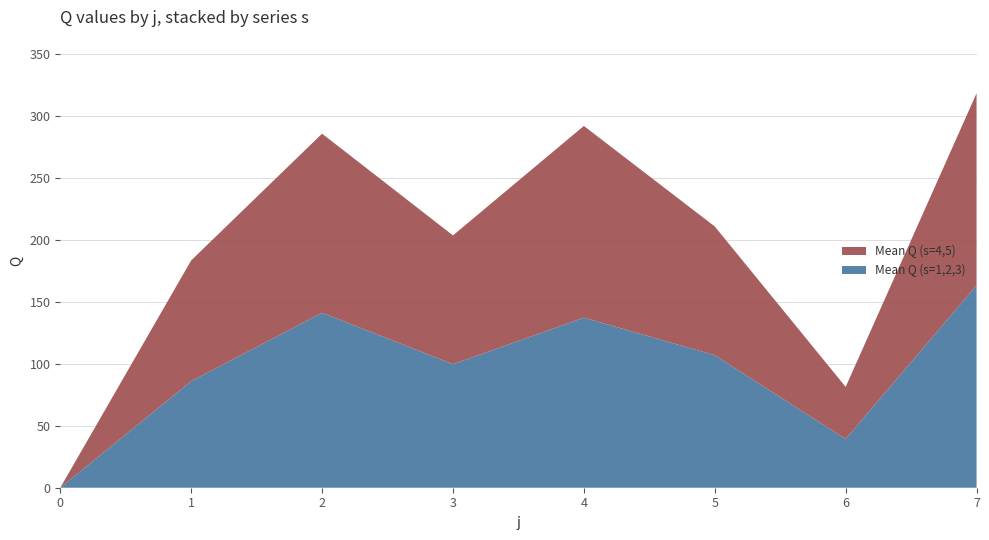

What is the total value across all series at 6?

81.4